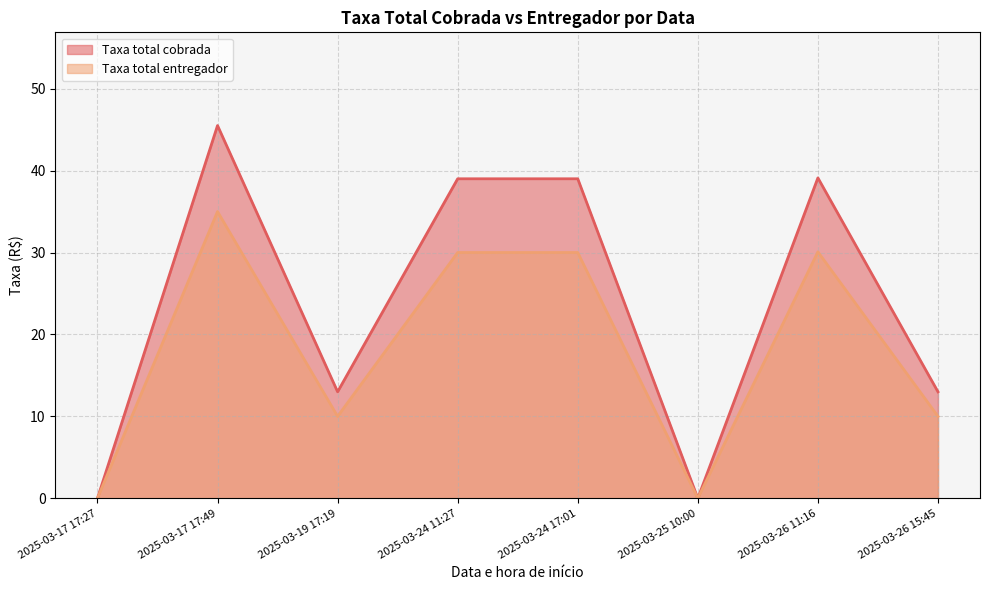

What is the label of the 6th point from the right?

2025-03-19 17:19